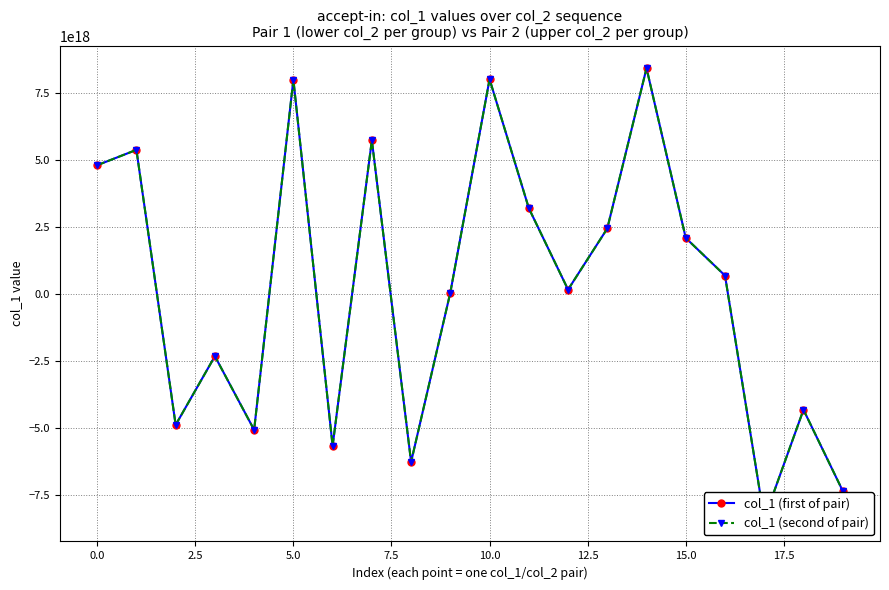

Reading right to left, what are all the values shown in this chart?

col_1 (first of pair): -7364322513432247296	-4335164623090870784	-8411914826360568832	677073546284117248	2080433583788141312	8421893288395695104	2435552297497927168	152806225007494432	3193694395160718336	8009590216970714112	41872227014229184	-6285151729184113664	5729506176863486976	-5684748819951208448	7998641850778731520	-5086010106506600448	-2334895154569839104	-4900063698067585024	5372215145034195968	4798641822760088576
col_1 (second of pair): -7364322513432247296	-4335164623090870784	-8411914826360568832	677073546284117248	2080433583788141312	8421893288395695104	2435552297497927168	152806225007494432	3193694395160718336	8009590216970714112	41872227014229184	-6285151729184113664	5729506176863486976	-5684748819951208448	7998641850778731520	-5086010106506600448	-2334895154569839104	-4900063698067585024	5372215145034195968	4798641822760088576